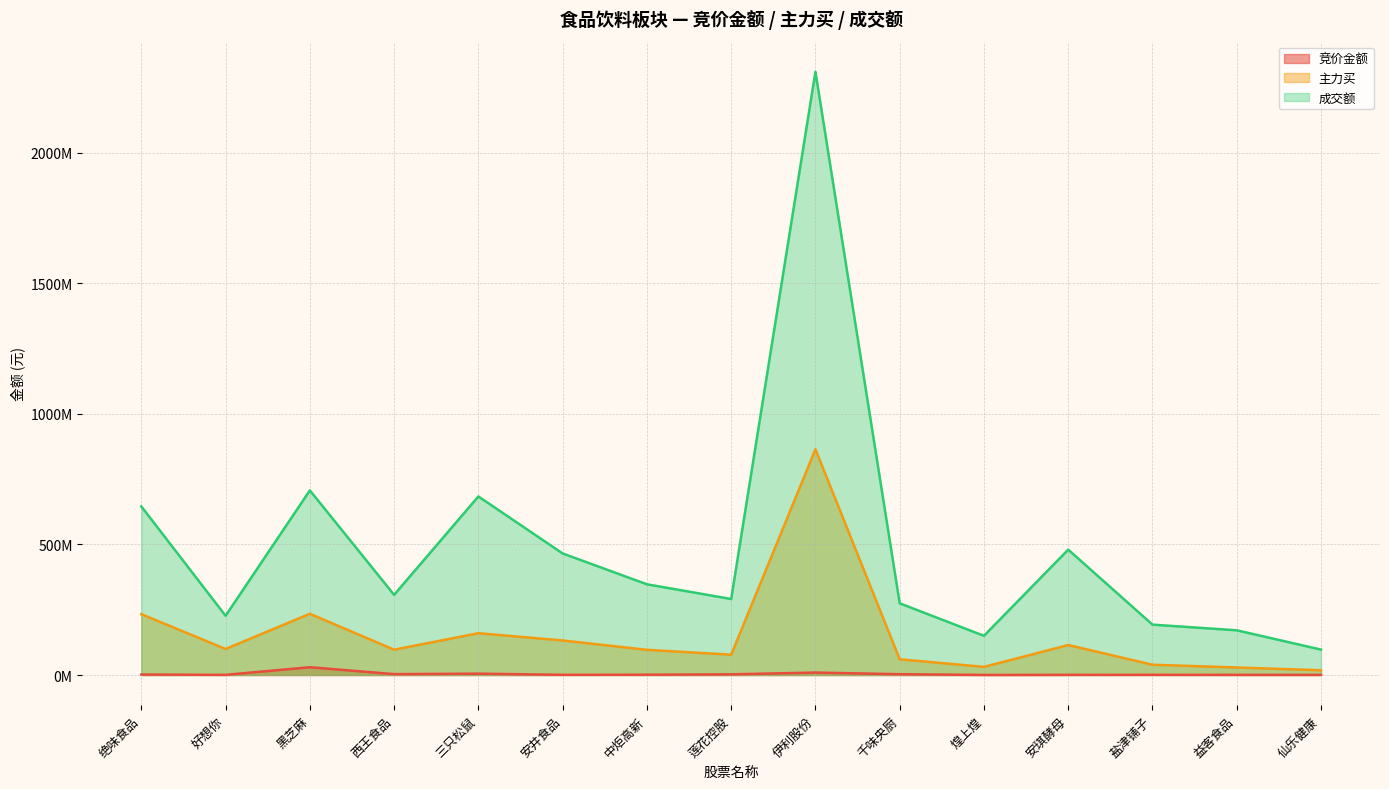

Which series has the largest range (max minus min)?

成交额